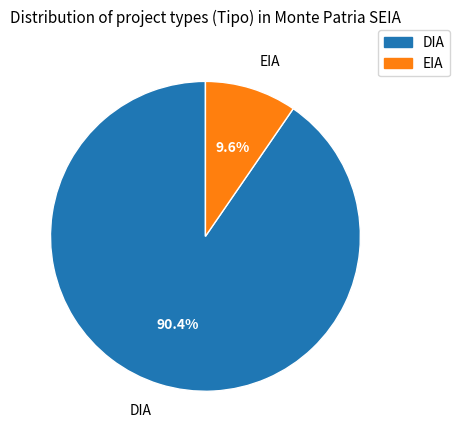

Count the number of slices in the pie.

2